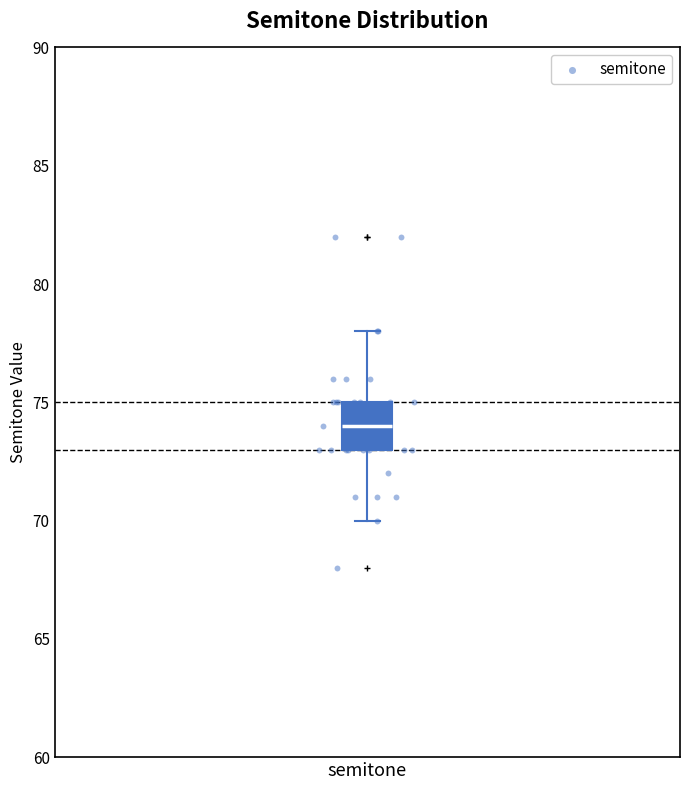

Transcribe this box plot: give where the median line is, the range the box spans, and where the two whiskers end, as read against the y-axis. The values are not printed on the chart, so give them approximately, as read against the axis.

median 74, box 73 to 75, whiskers 70 to 78